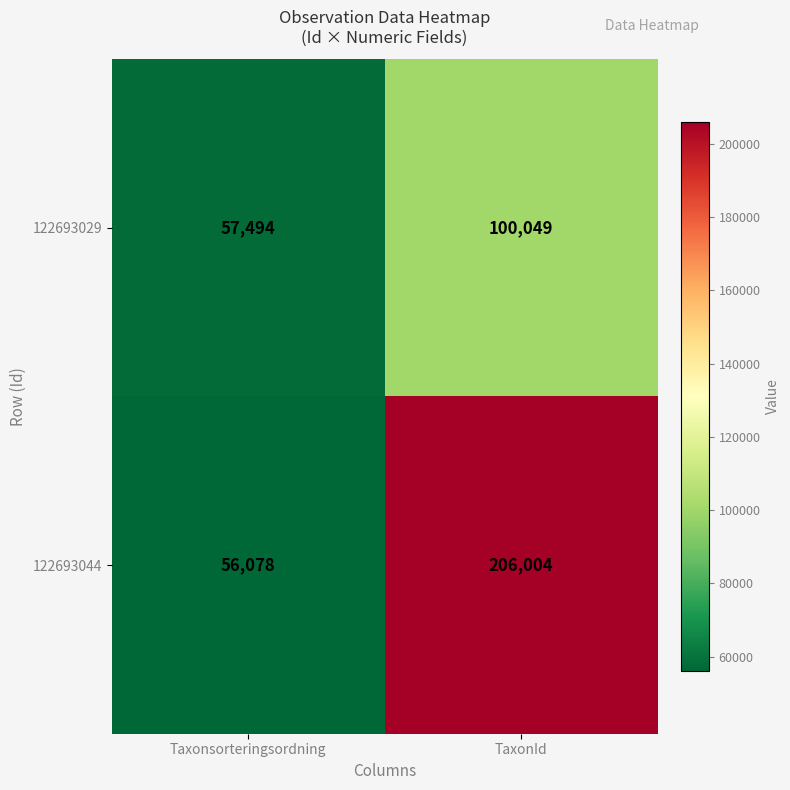

What is the minimum value shown in the chart?

56078